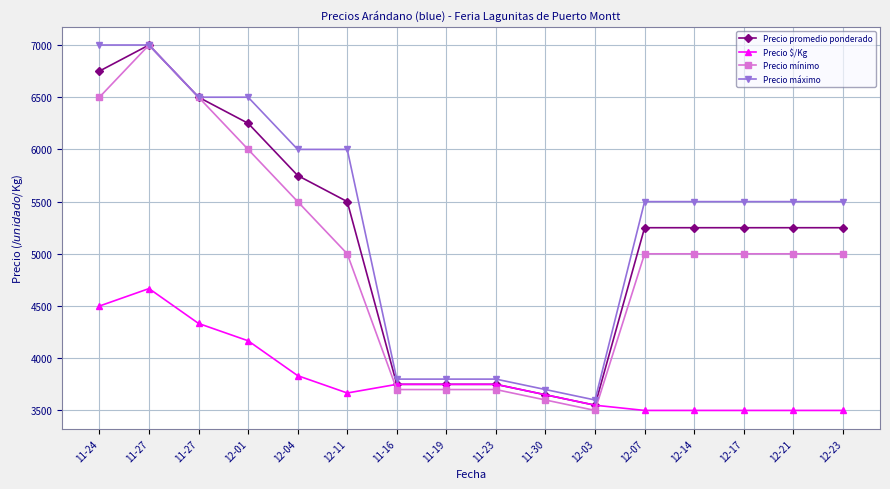

What is the difference between the second highest and second lowest values in the Precio mínimo series?

2900